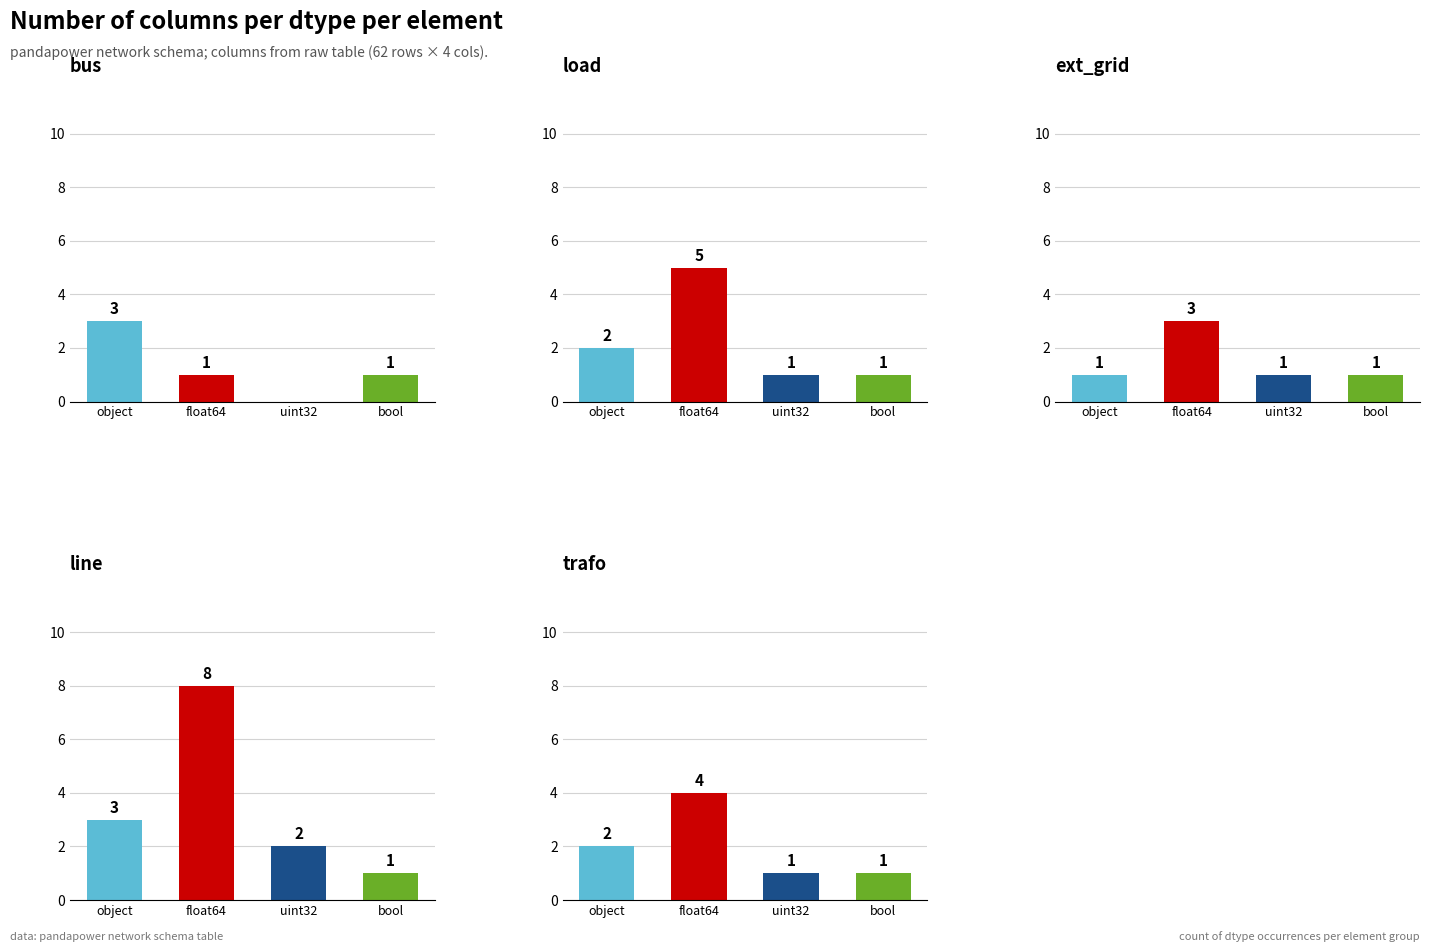

What is the total value across all series at float64?

21